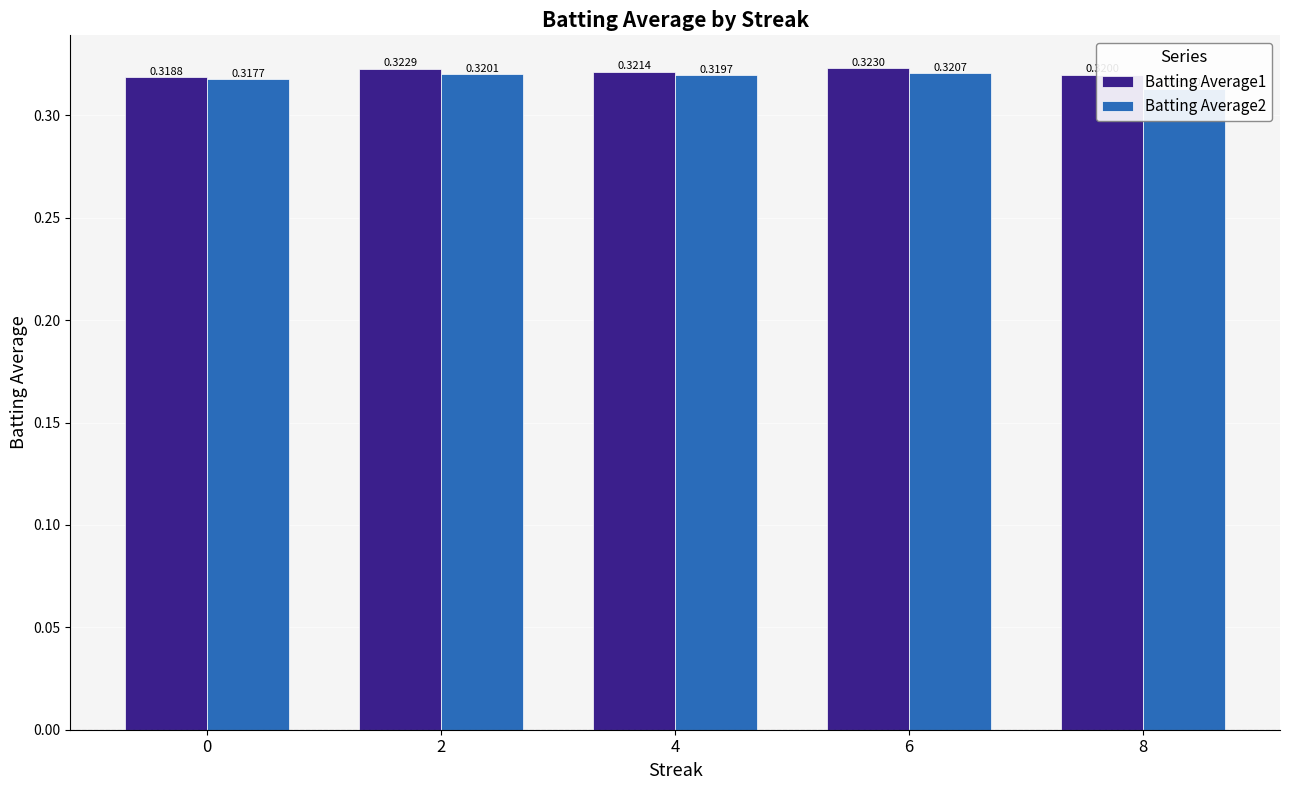

What is the total value across all series at 0?

0.6